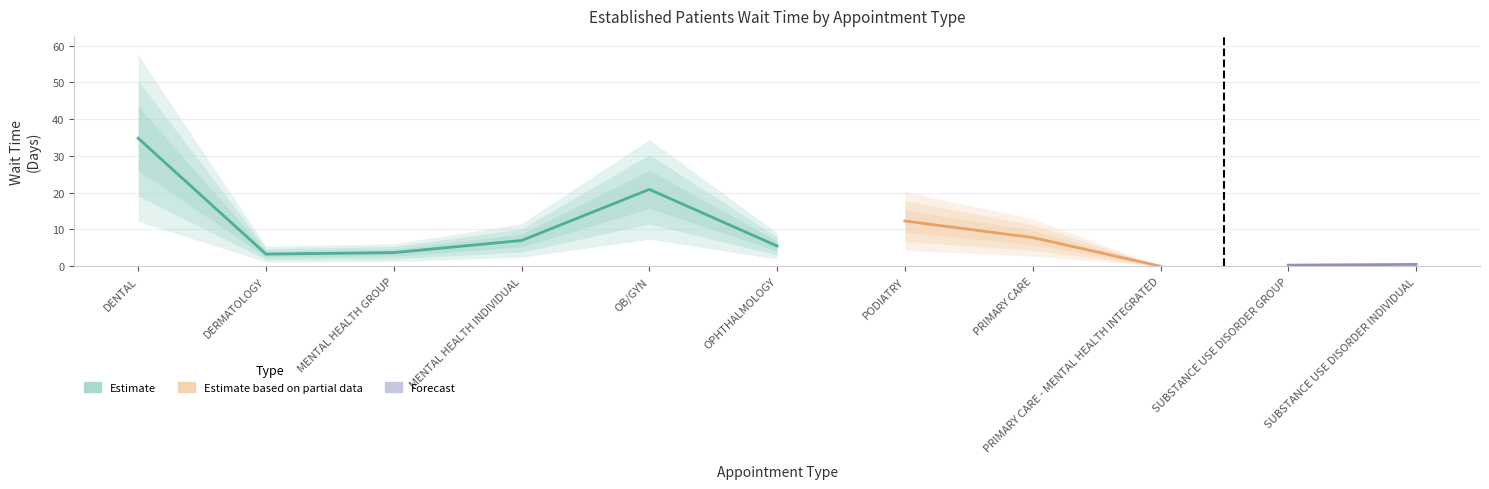

True or false: the data shows 5.5 at OPHTHALMOLOGY.

True